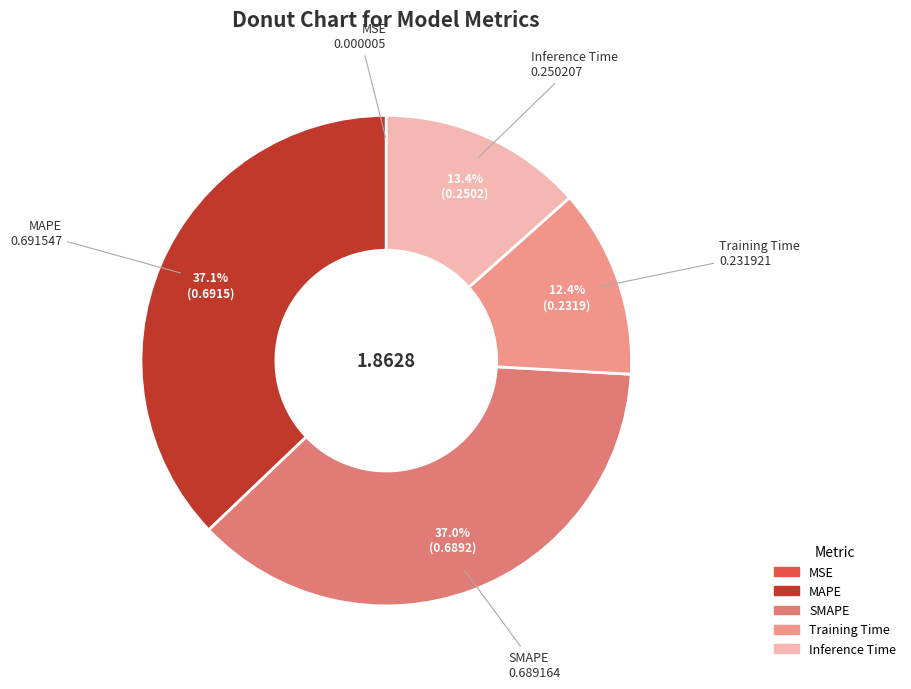

Between Training Time and SMAPE, which is larger?

SMAPE